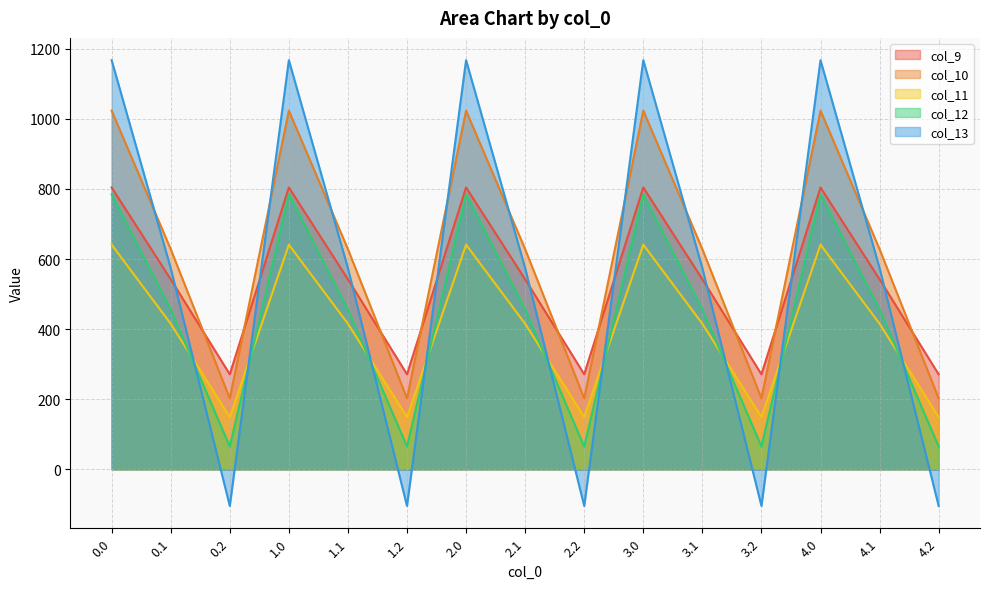

Rank the categories by col_9 value from highest to lowest.

0.0, 1.0, 2.0, 3.0, 4.0, 0.1, 1.1, 2.1, 3.1, 4.1, 0.2, 1.2, 2.2, 3.2, 4.2